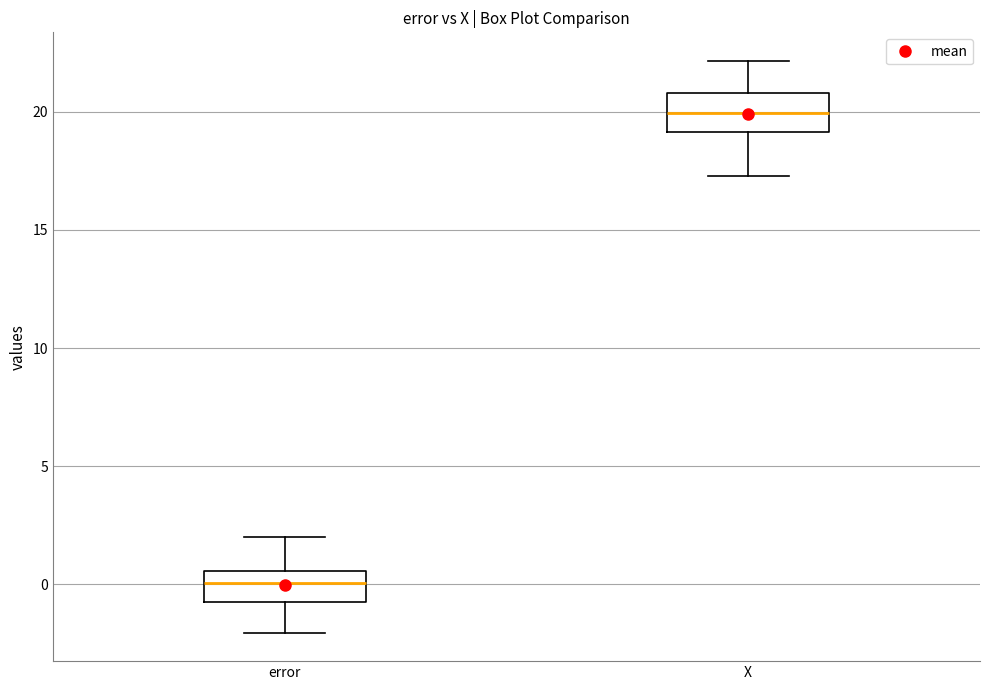

Reading left to right, read every box against the y-axis: the position of its median line, the range the box covers, and the ends of its whiskers. The values are not printed on the chart, so give them approximately, as read against the axis.

error: median 0.0, box -0.5 to 0.5, whiskers -2.0 to 2.0
X: median 20.0, box 19.0 to 21.0, whiskers 17.5 to 22.0